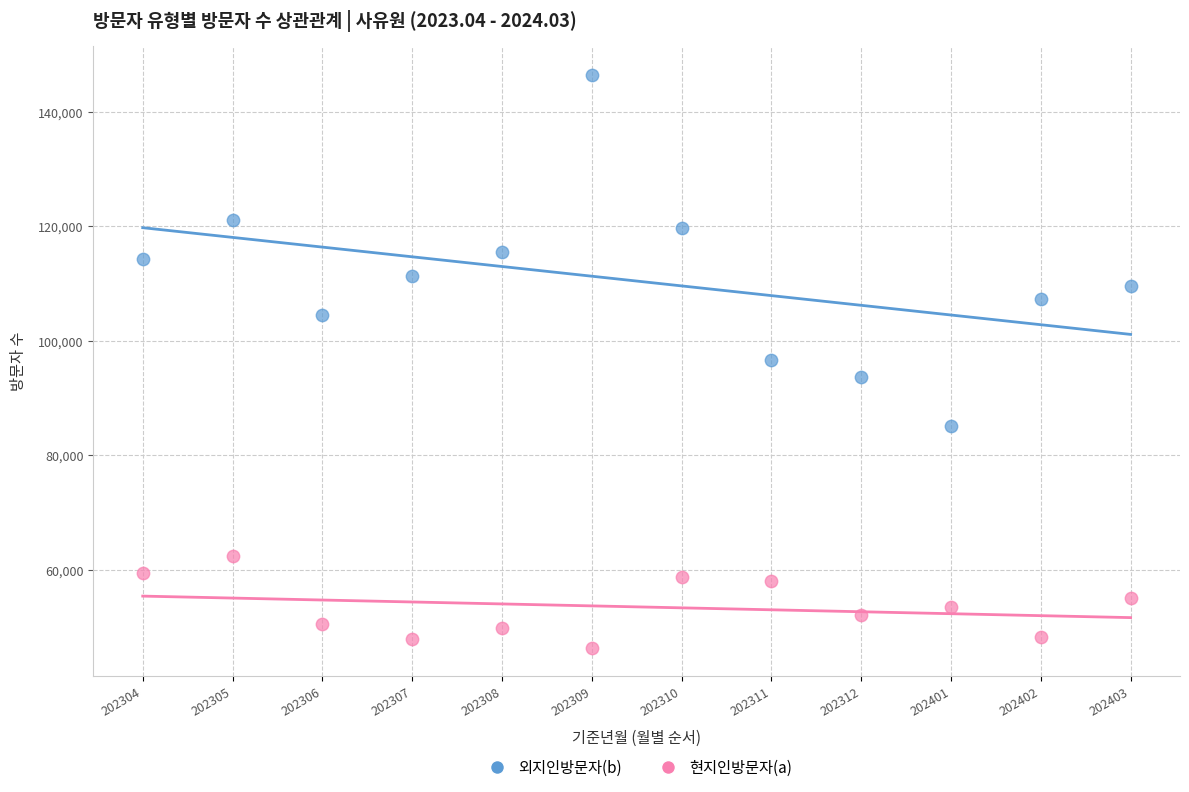

Across all data points, what is the range of Y values (max minus min)?

100079